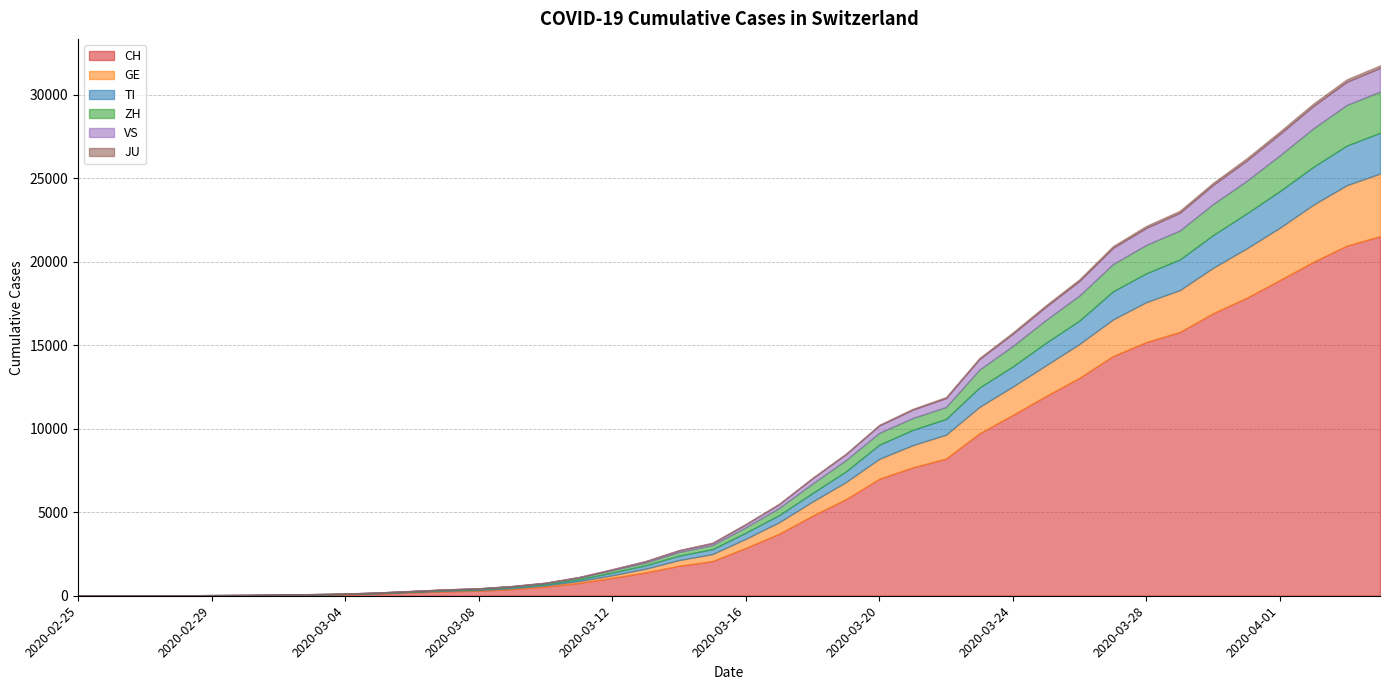

Is it true that CH equals 3468 at 2020-03-15?

False